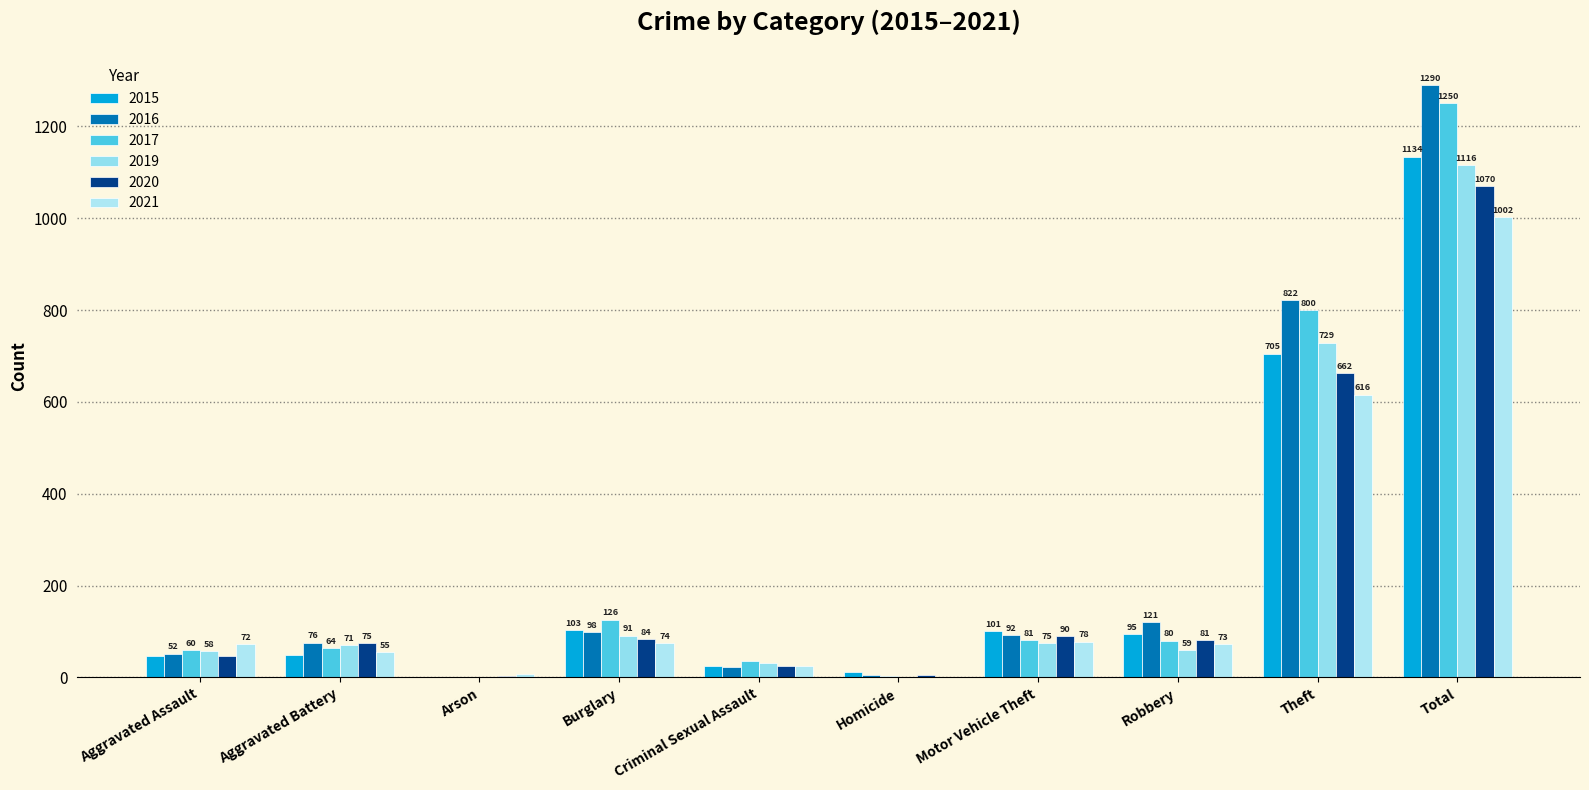

Which series has the widest spread of values?

2016